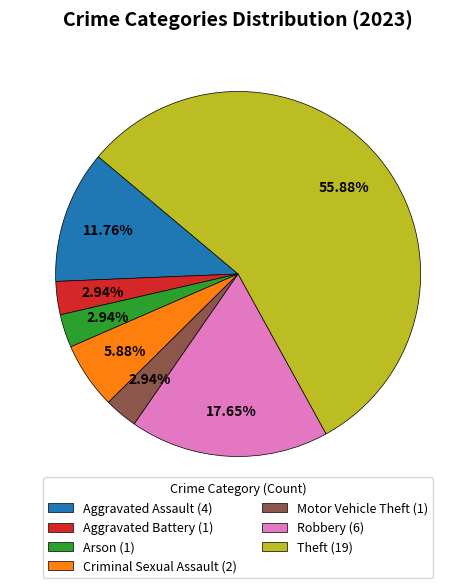

Is the sum of Criminal Sexual Assault (2) and Robbery (6) greater than half?

No